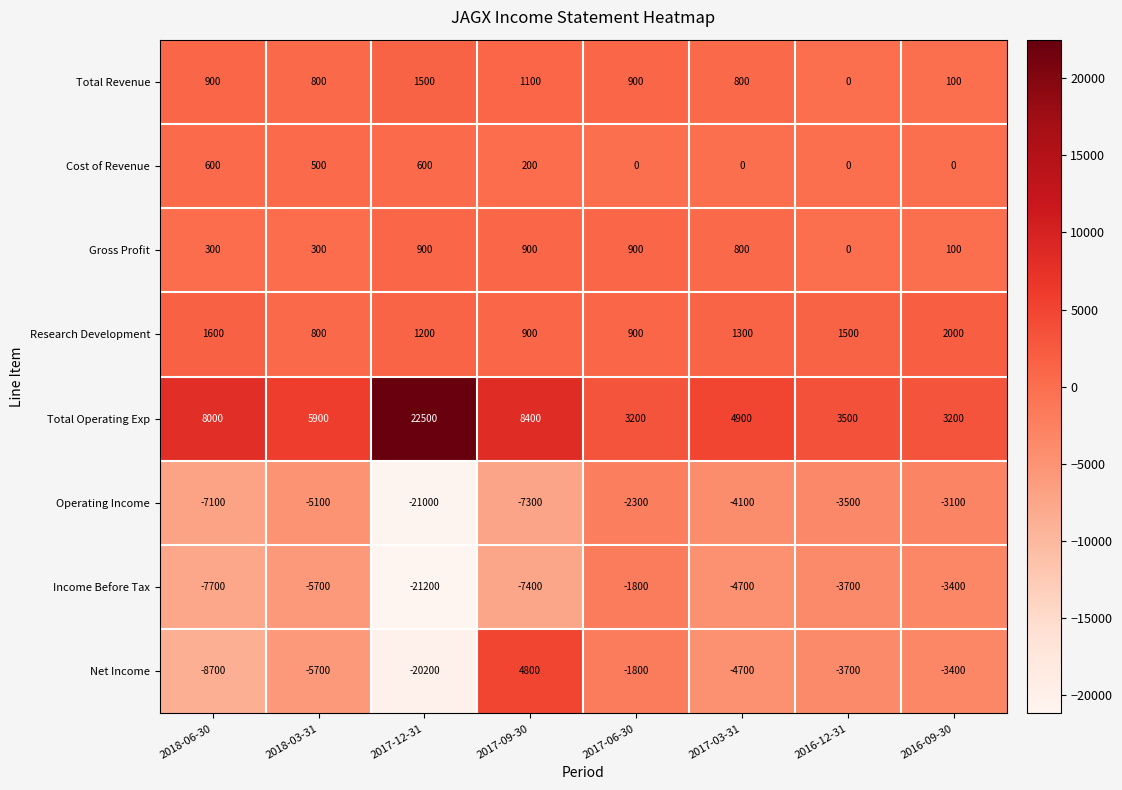

What is the difference between the Total Operating Exp values at 2017-06-30 and 2018-03-31?

2700